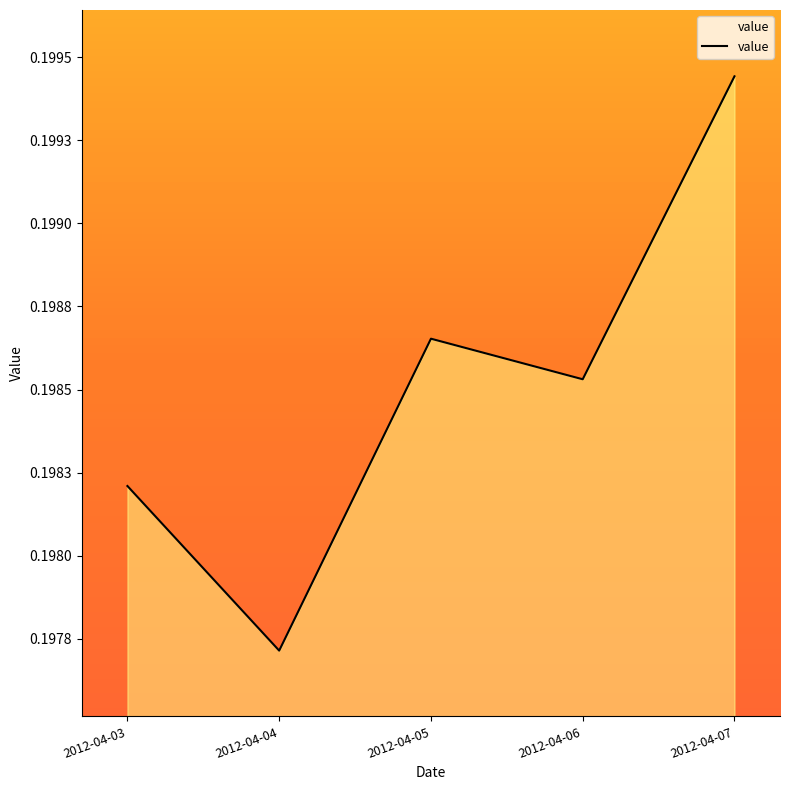

How many interior local peaks (higher than both neighbors) does the data have?

1